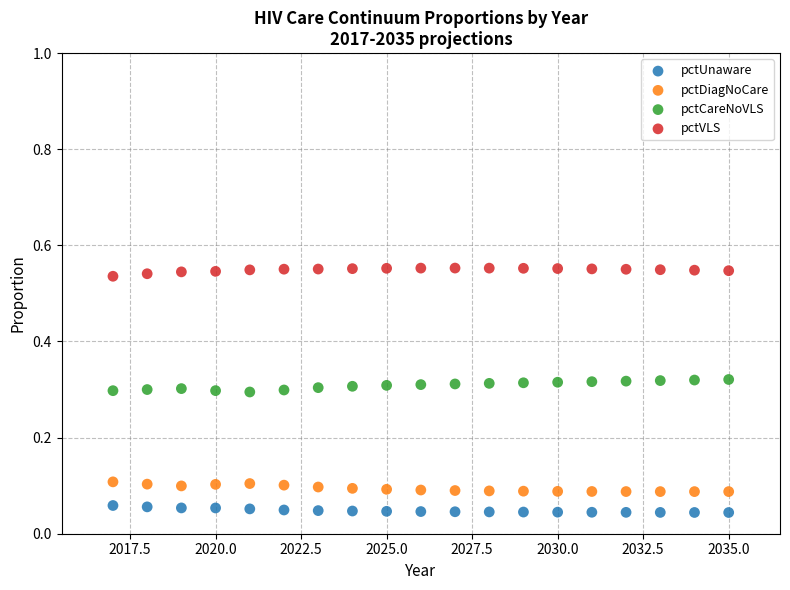

Which series reaches the maximum Y coordinate?

pctVLS